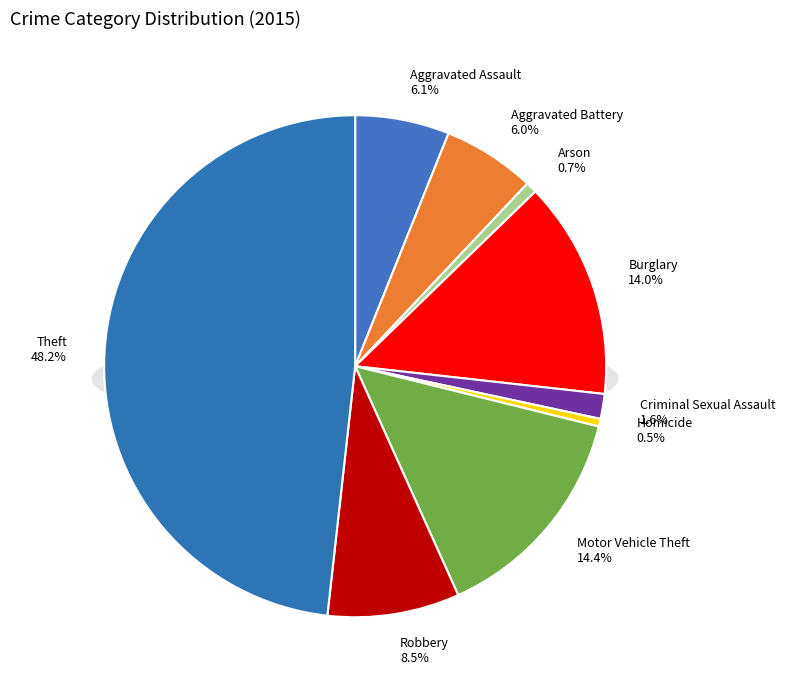

What is the ratio of the value at Criminal Sexual Assault to the value at Robbery?

0.2